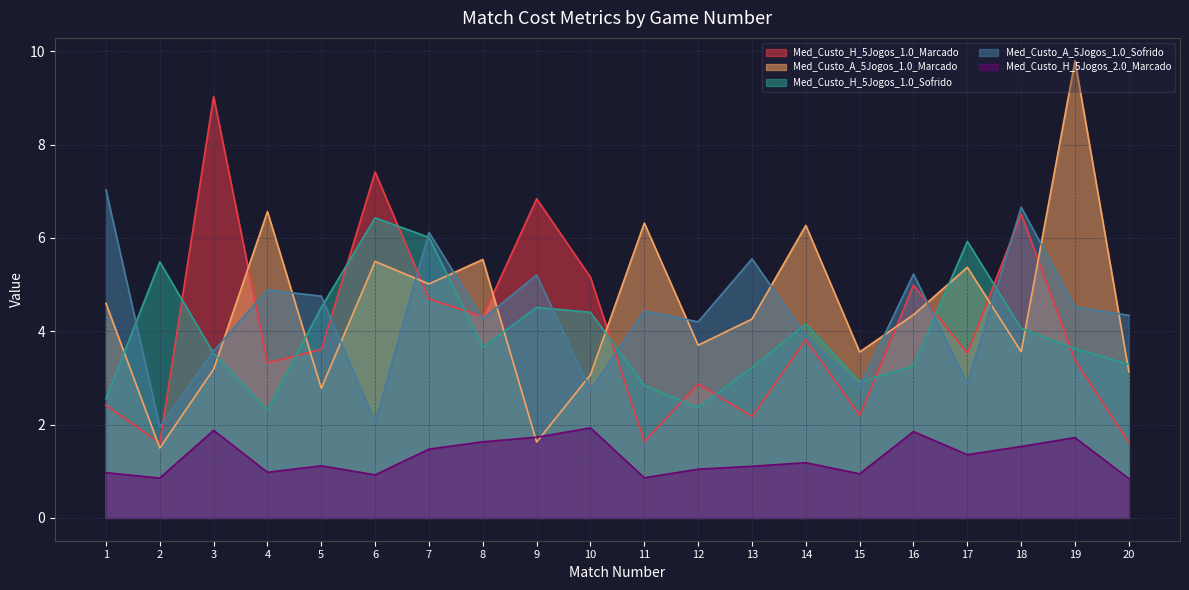

What is the average value of the Med_Custo_A_5Jogos_1.0_Sofrido series?

4.4